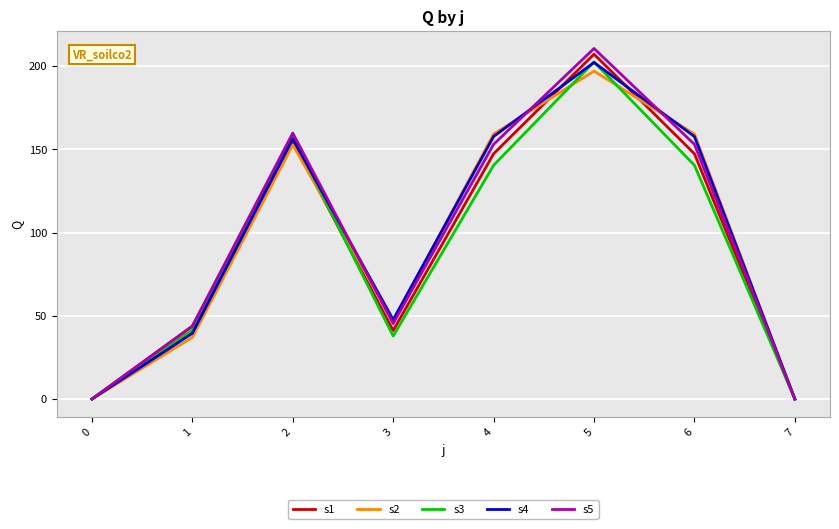

Is it true that s1 equals 147.3 at 6?

True